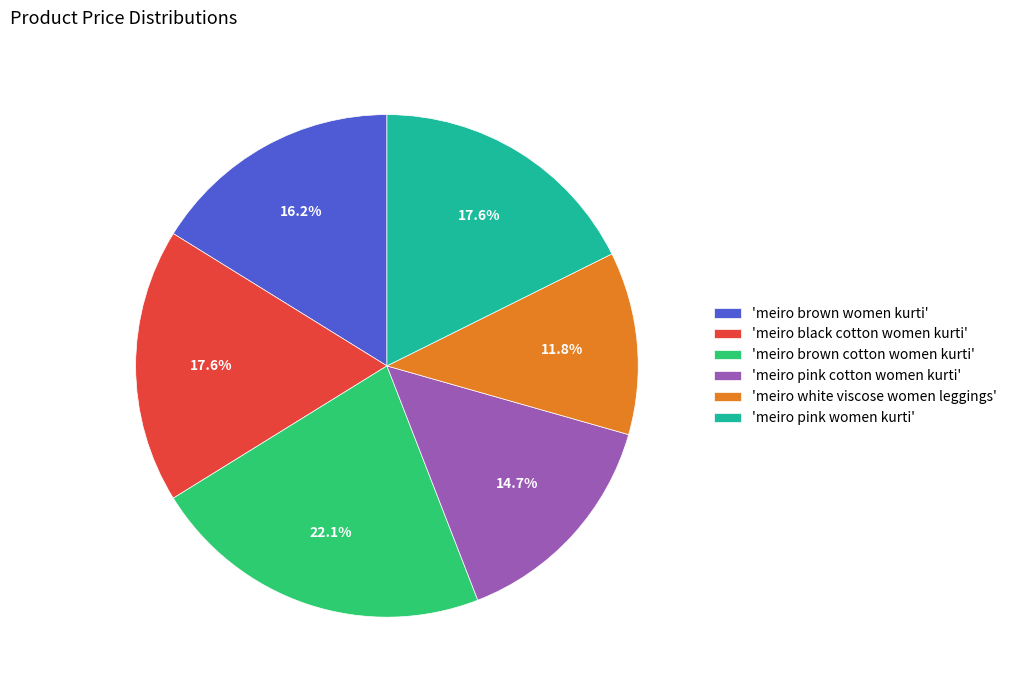

To the nearest percent, what is the difference between the largest and smallest slice percentages?

10%